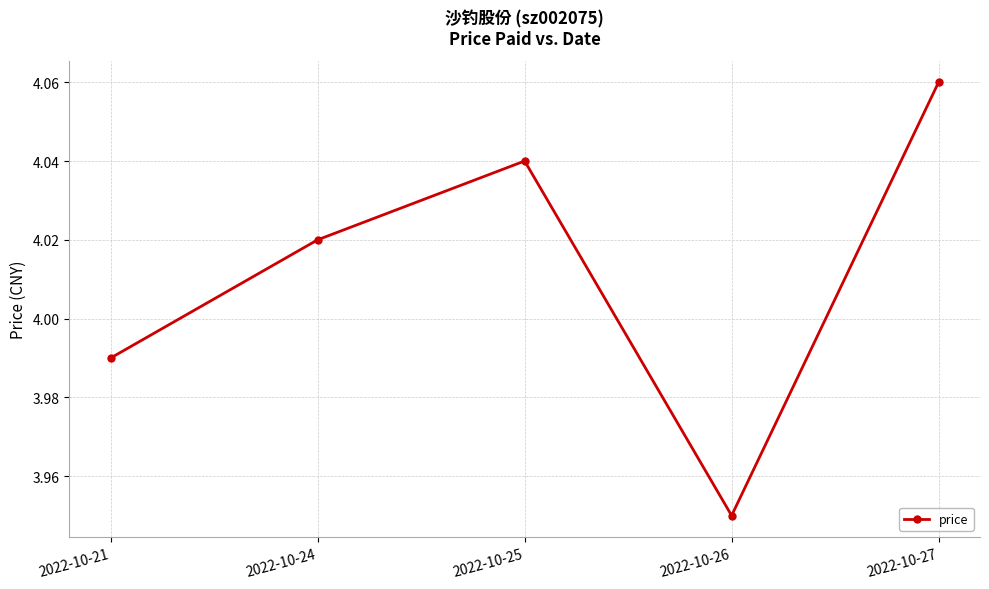

Where does the data first go above 4?

2022-10-24